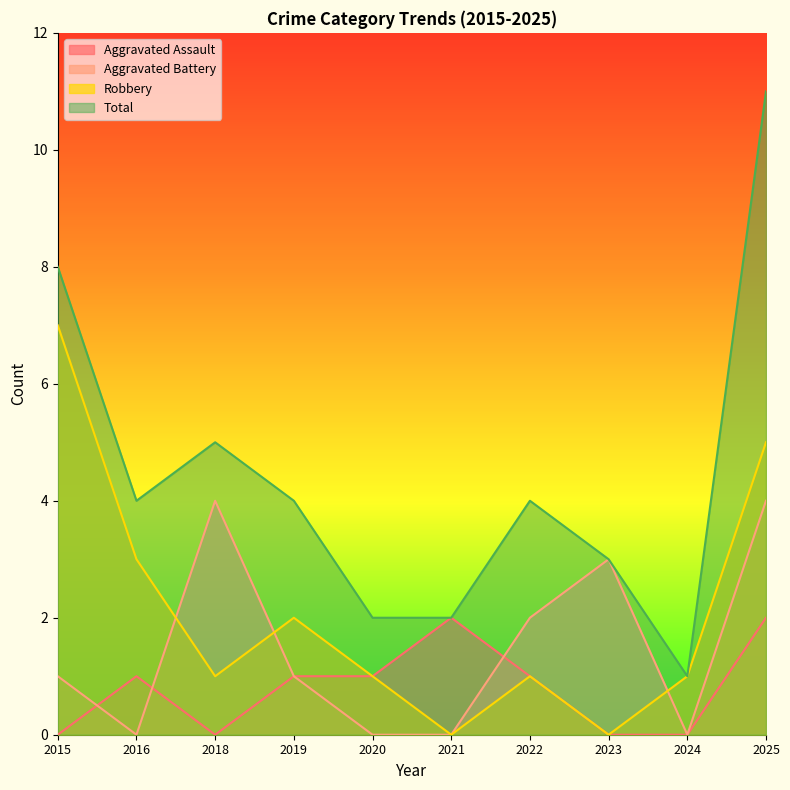

In Aggravated Battery, how many points are higher than both neighbors (excluding endpoints)?

2